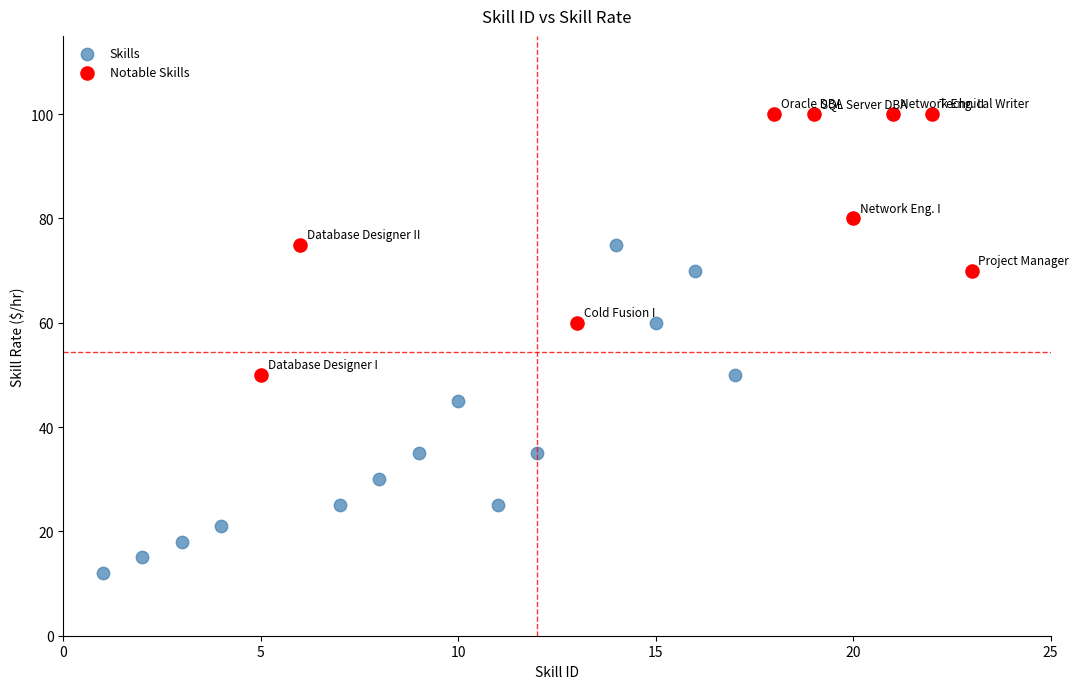

Which series has the widest spread of Y values?

Skills